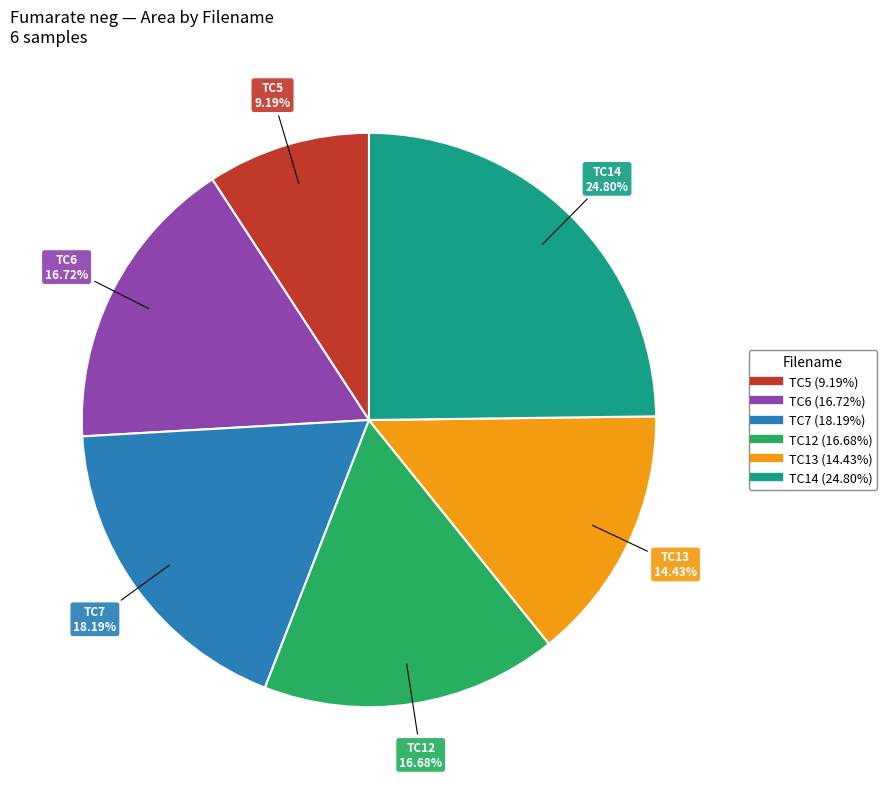

Is there a majority slice in this chart?

No